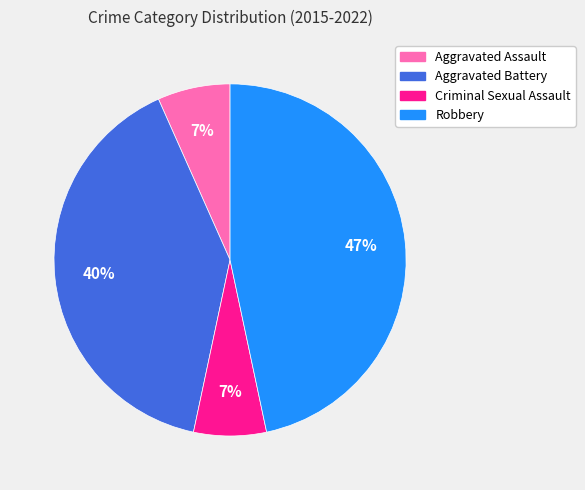

To the nearest percent, what portion does Robbery represent?

47%